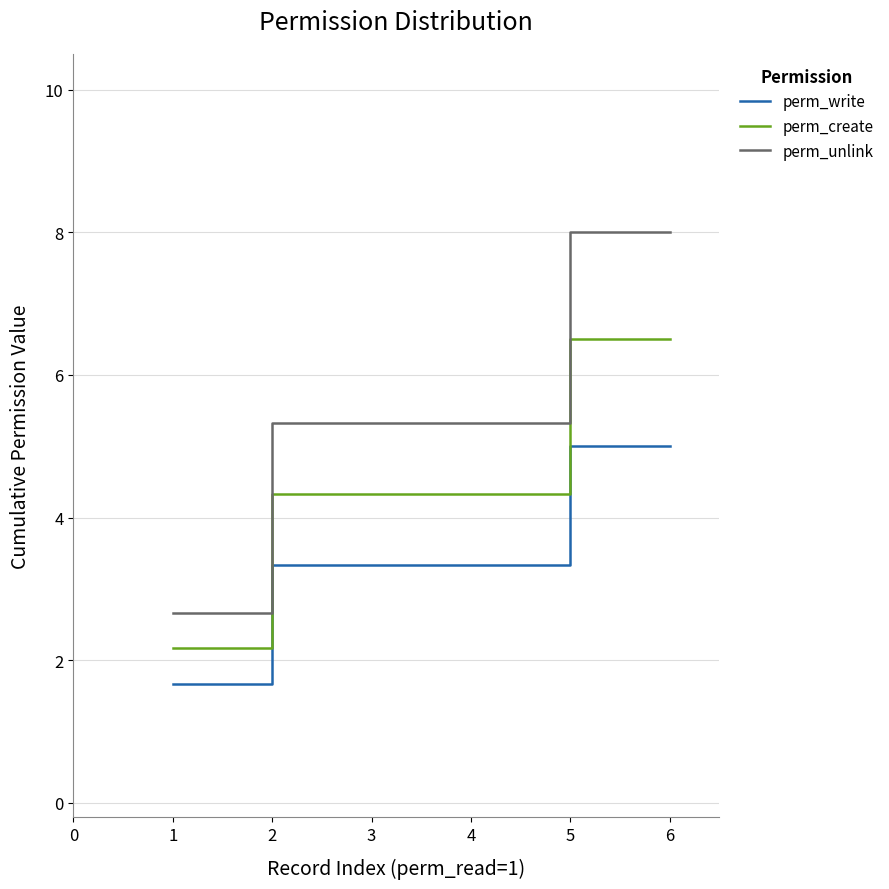

Rank the series by their average value, from lowest to highest.

perm_write, perm_create, perm_unlink